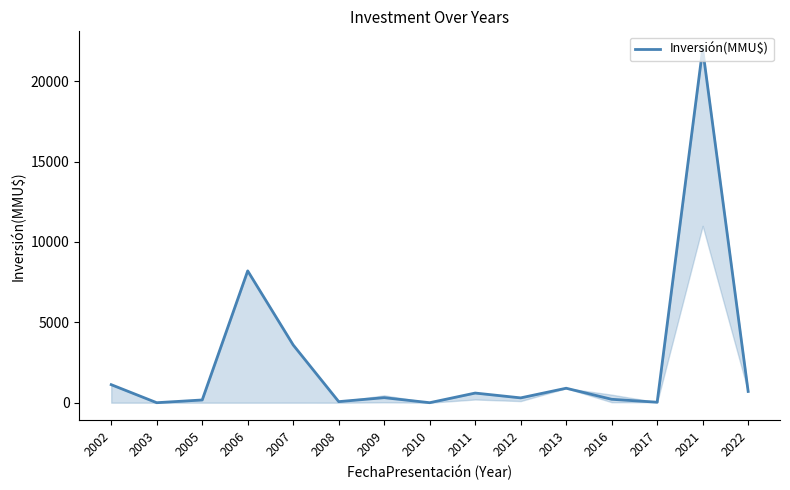

How many distinct data groups are displayed?

1